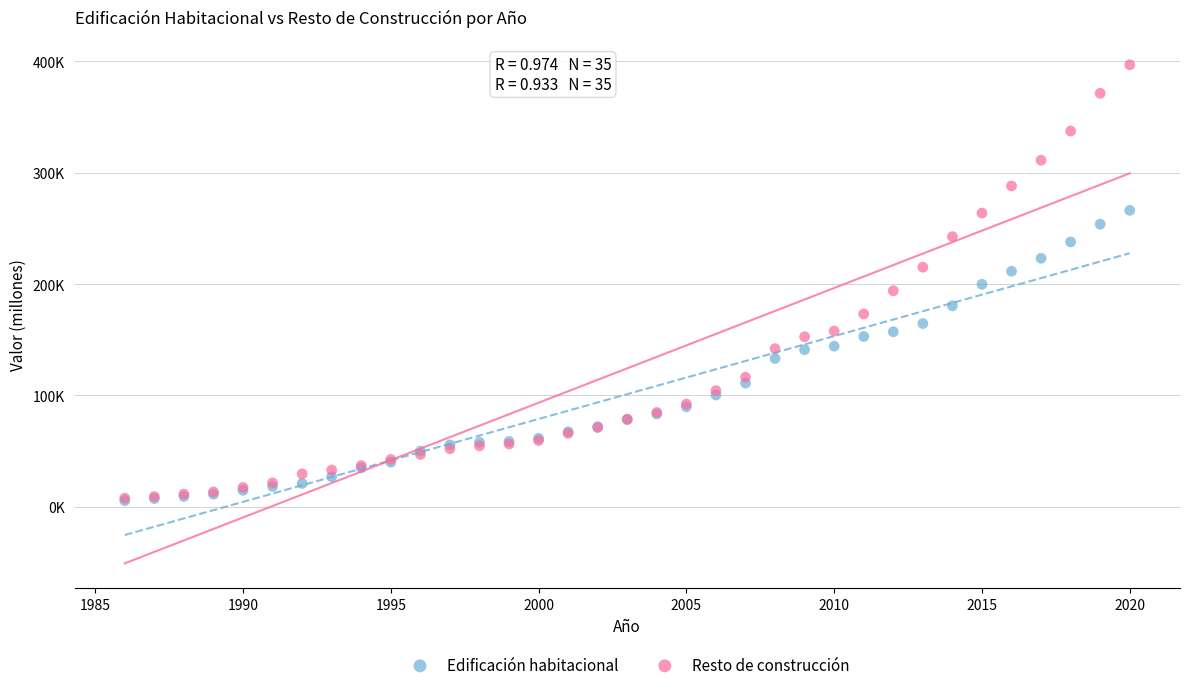

What are all the series names shown in the legend?

Edificación habitacional, Resto de construcción